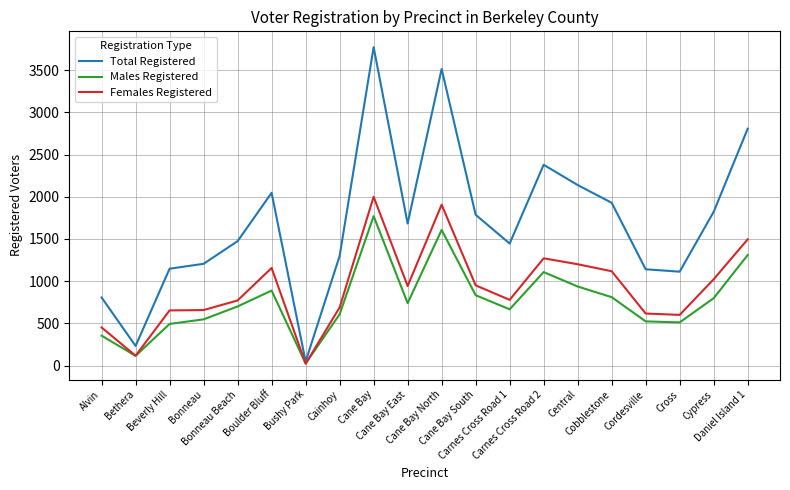

Which series has the widest spread of values?

Total Registered